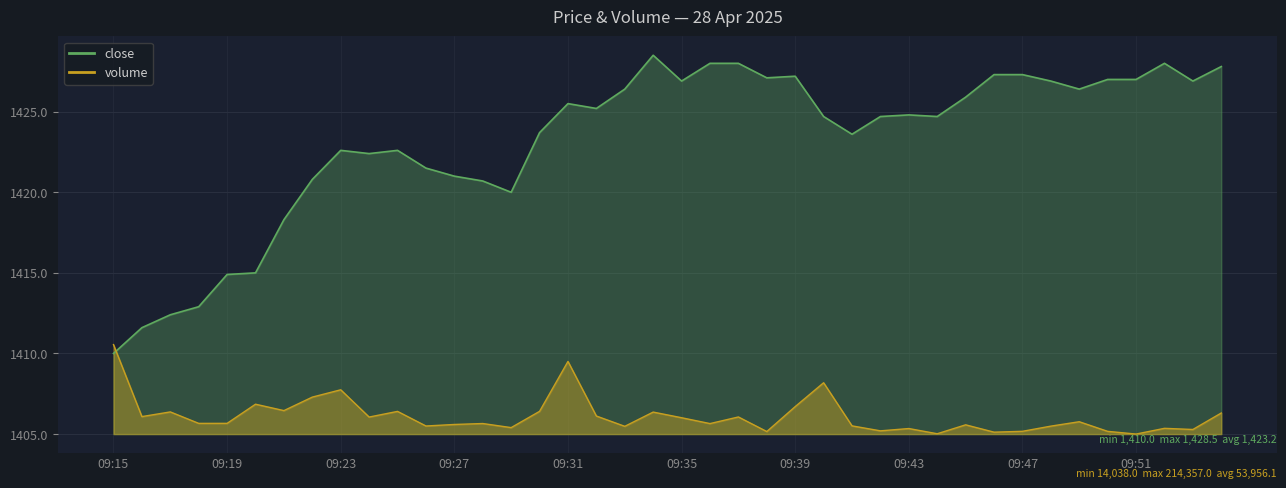

True or false: close has more than 0 interior local peaks.

True